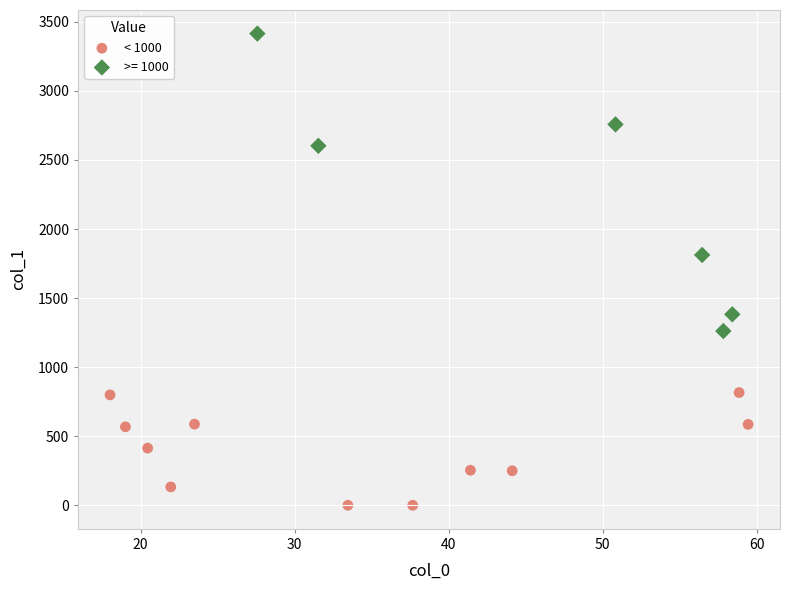

Which series contains the lowest Y value?

< 1000